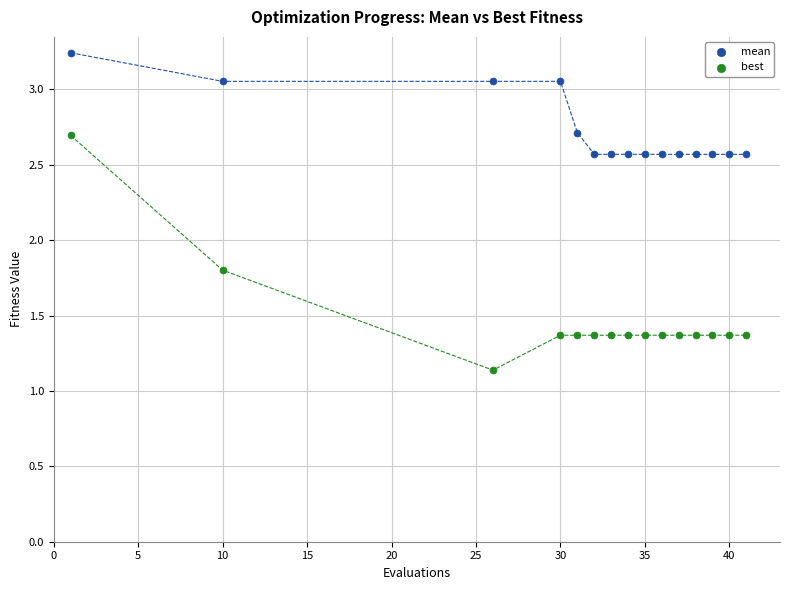

Which series contains the highest Y value?

mean